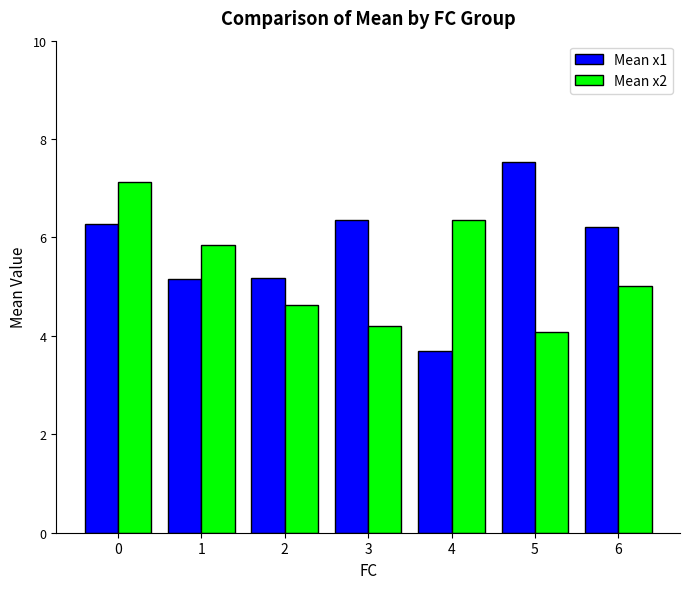

What is the difference between the highest and lowest values at 4?

2.7